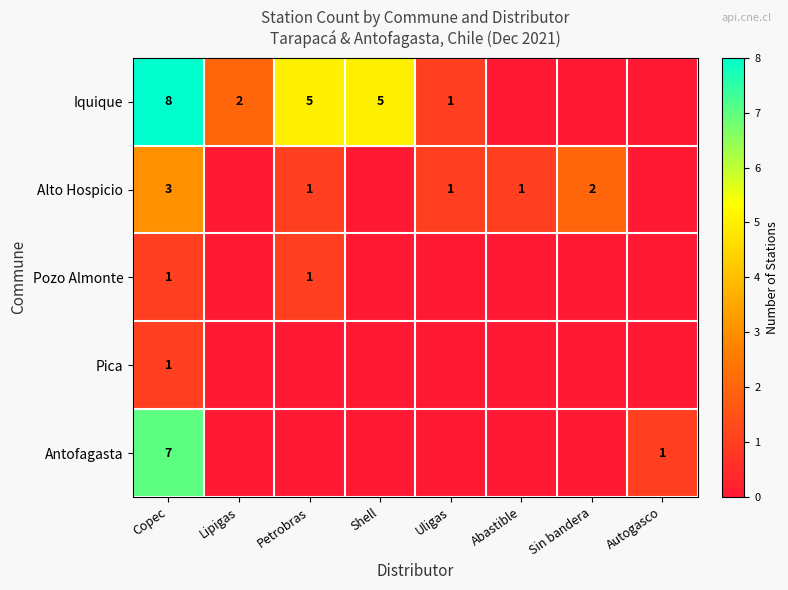

Is the value of Iquique at Petrobras greater than the value of Alto Hospicio at Copec?

Yes